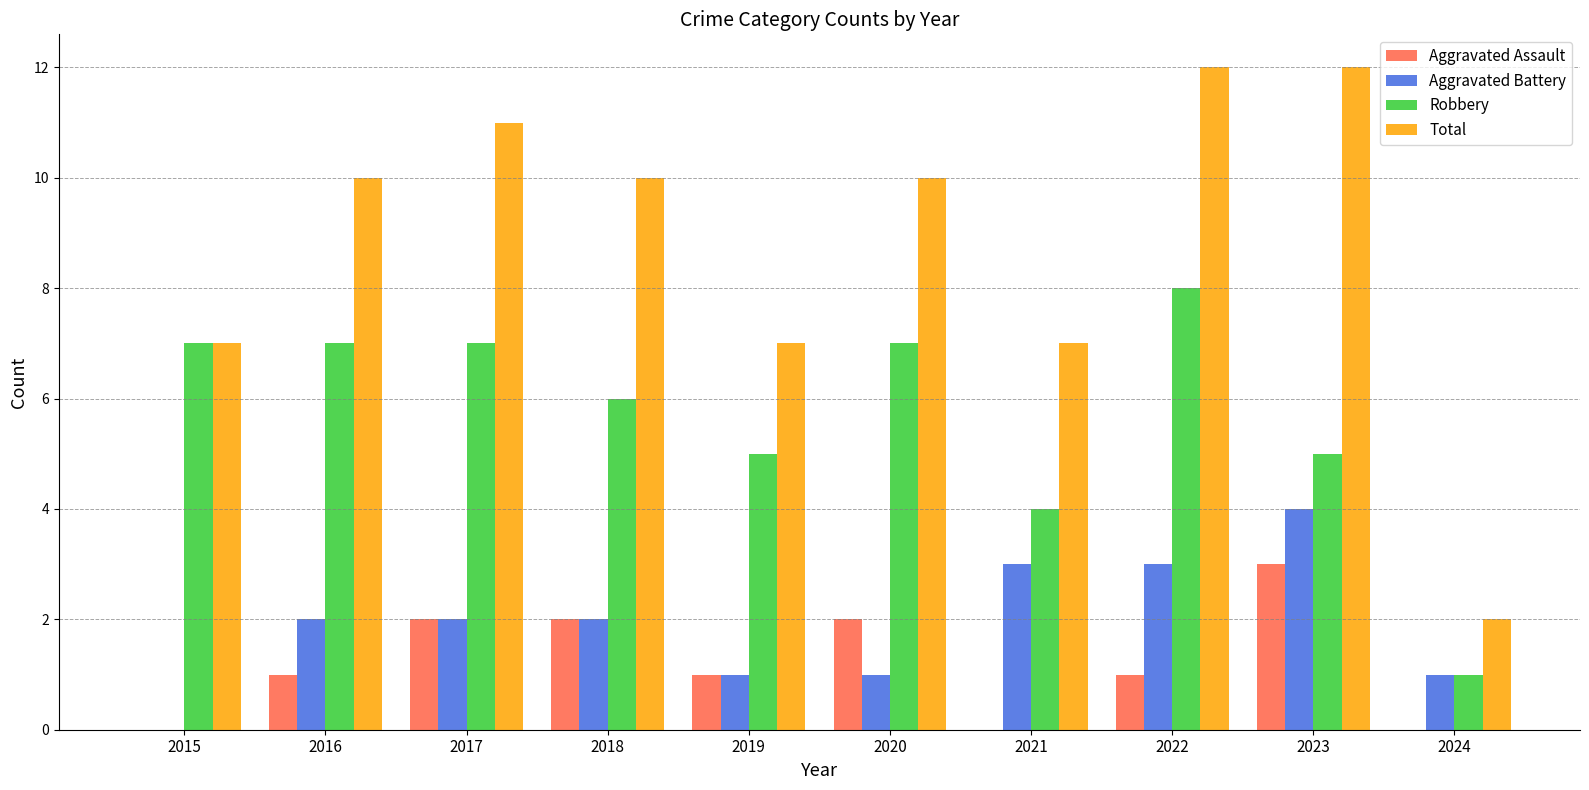

Between 2018 and 2019, which series saw the biggest shift?

Total